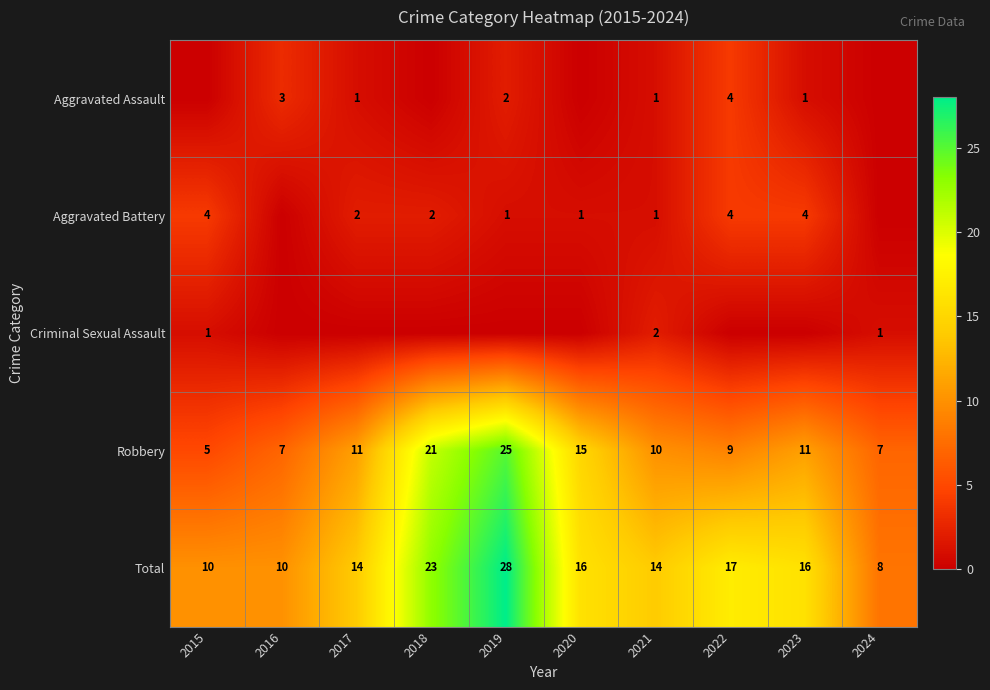

Count the Robbery values in the range 7 to 15.

7